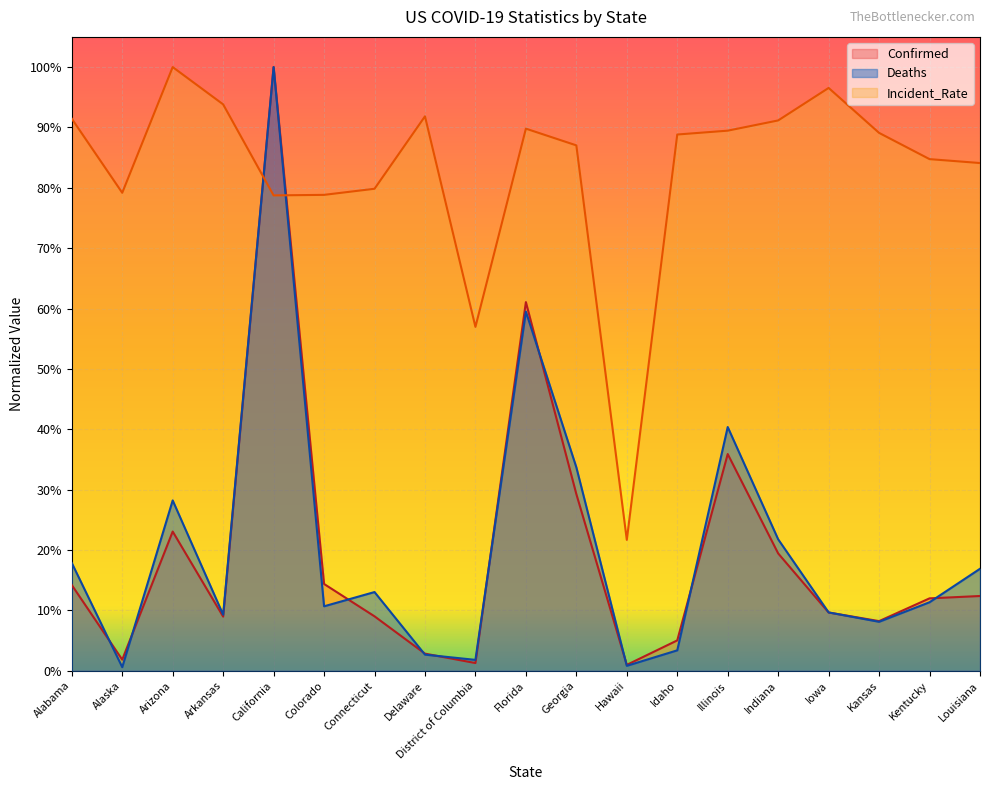

Which series has the largest total across all categories?

Incident_Rate